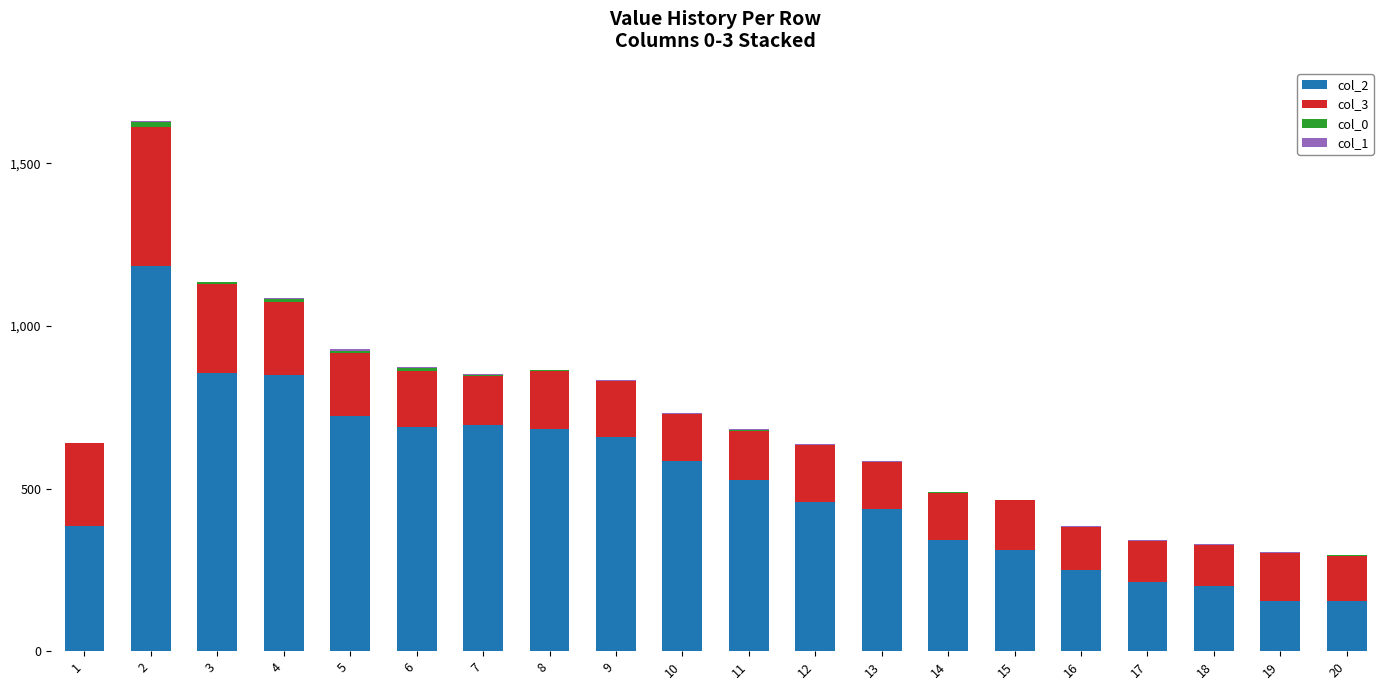

What value does the col_3 series have at 15, to the nearest 50?

150